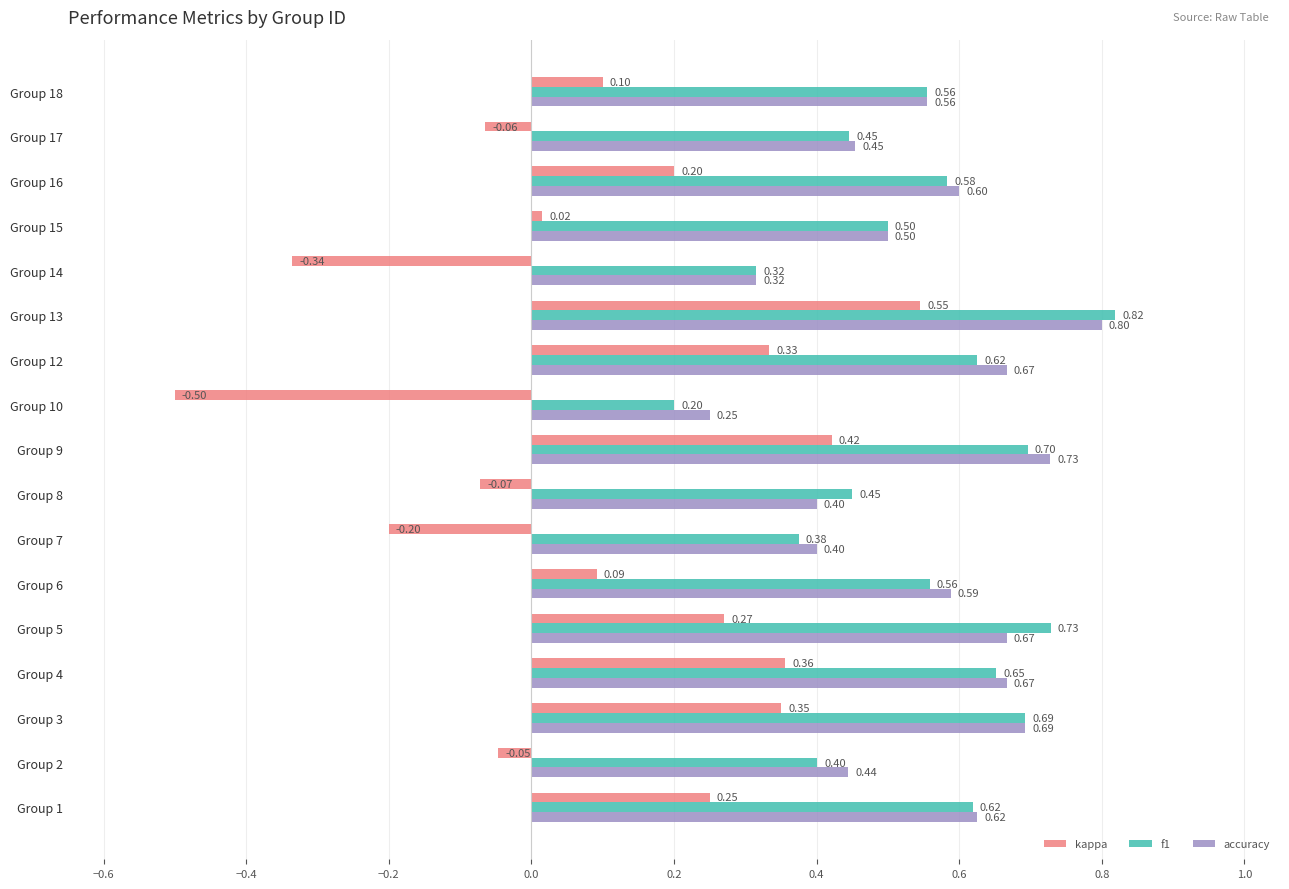

List the series in order of their peak value, lowest first.

kappa, accuracy, f1